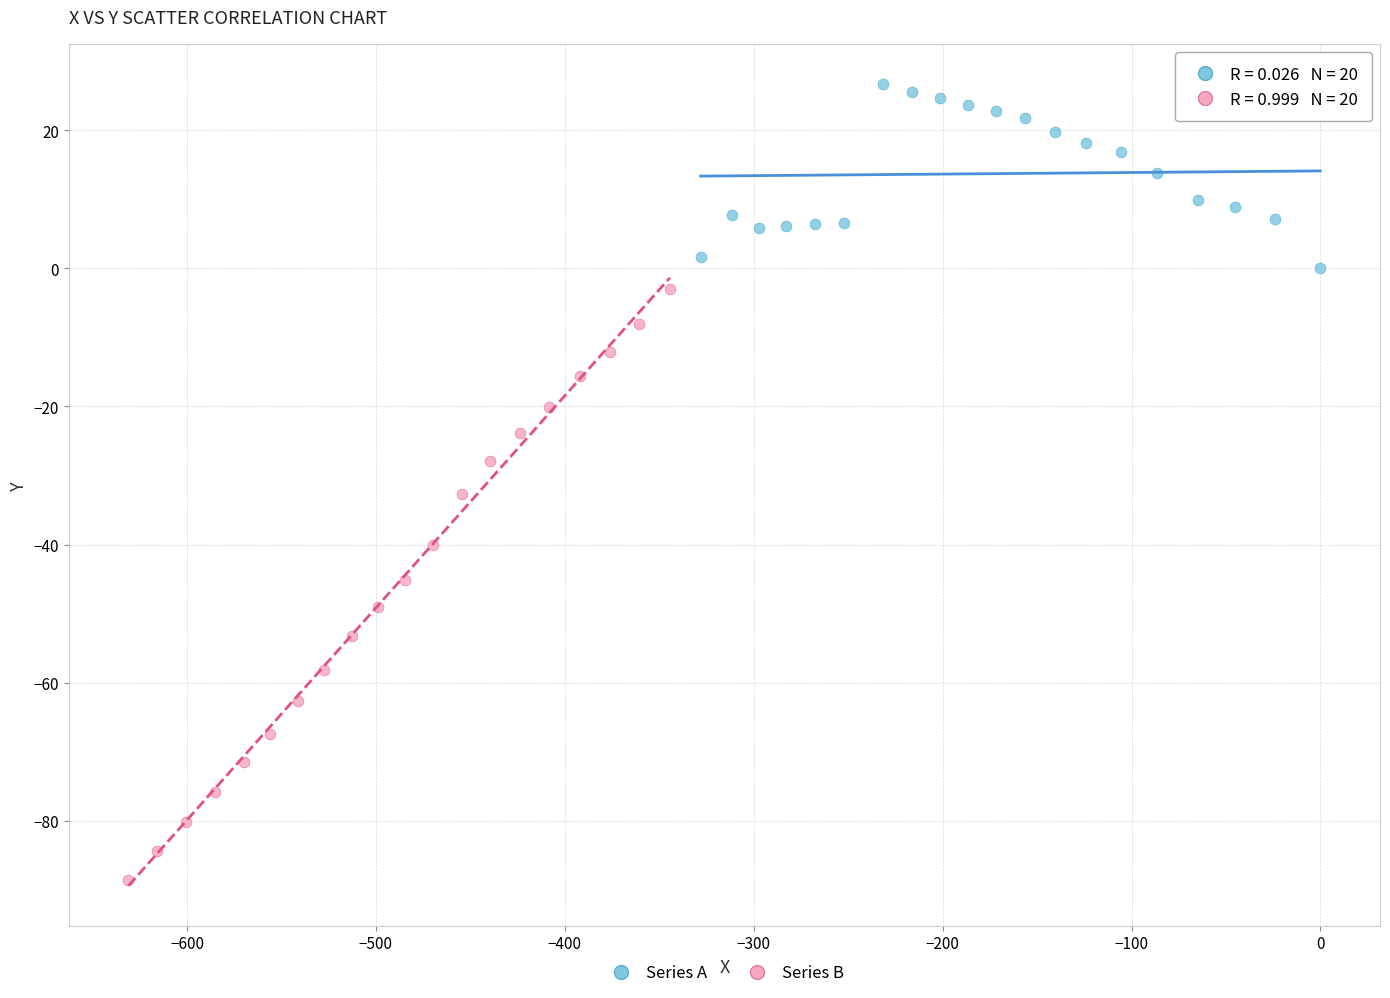

Which series has the widest spread of Y values?

Series B